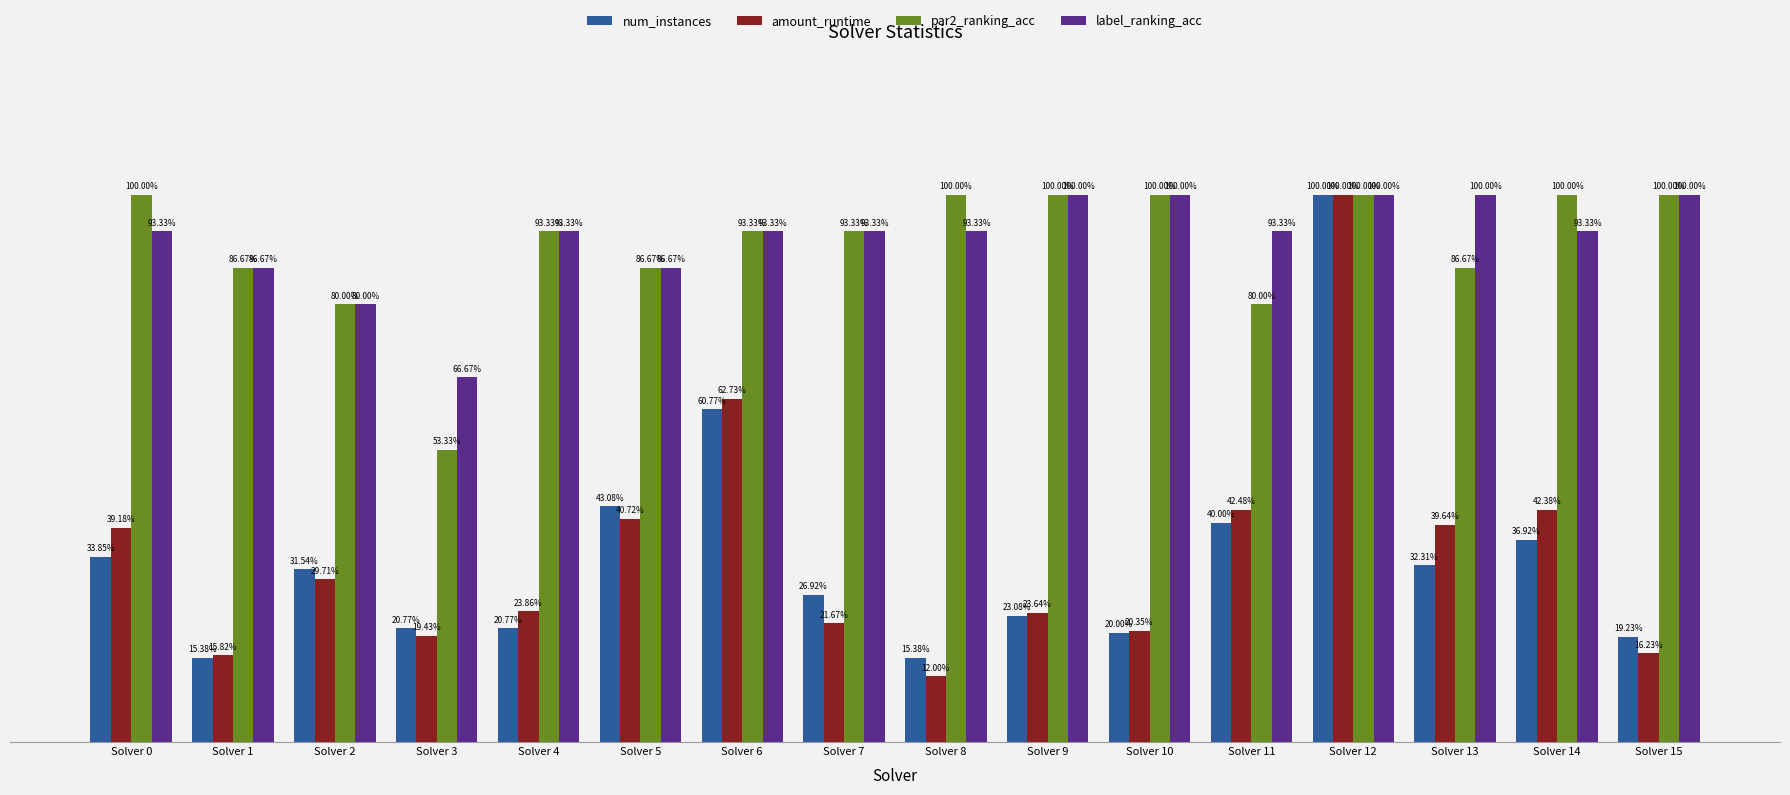

What is the sum of the num_instances values at Solver 3 and Solver 7?

0.5